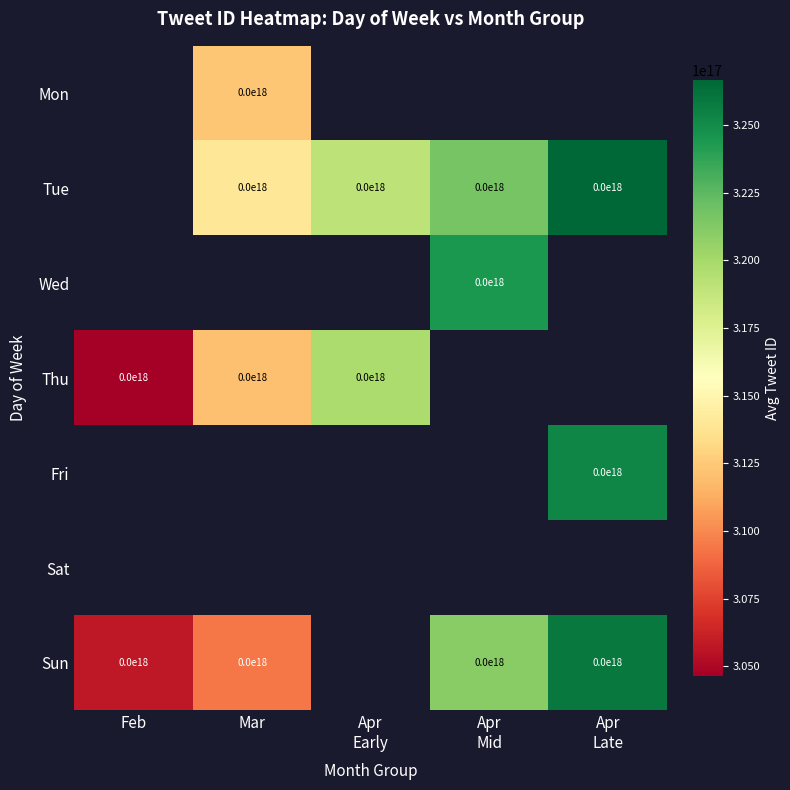

Count the Tue values in the range 314009438463873024 to 321664986046922752.

3